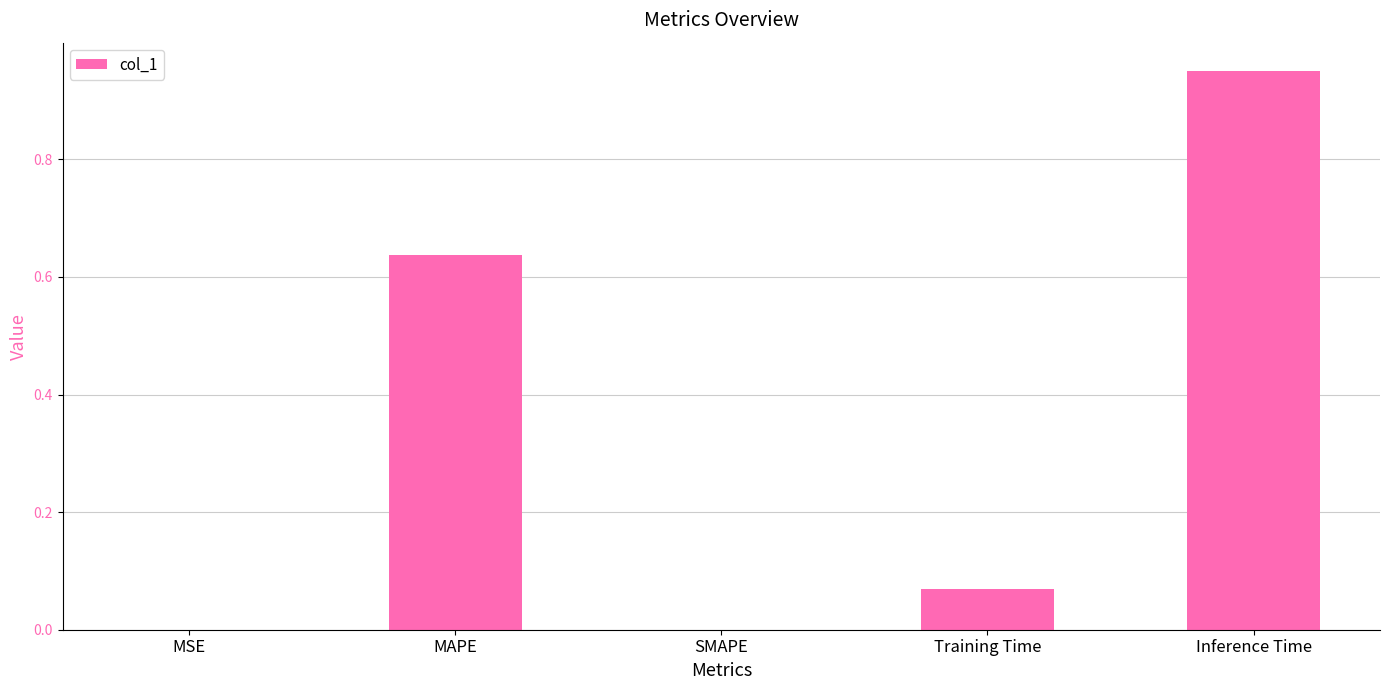

Which has a higher value, Training Time or SMAPE?

Training Time